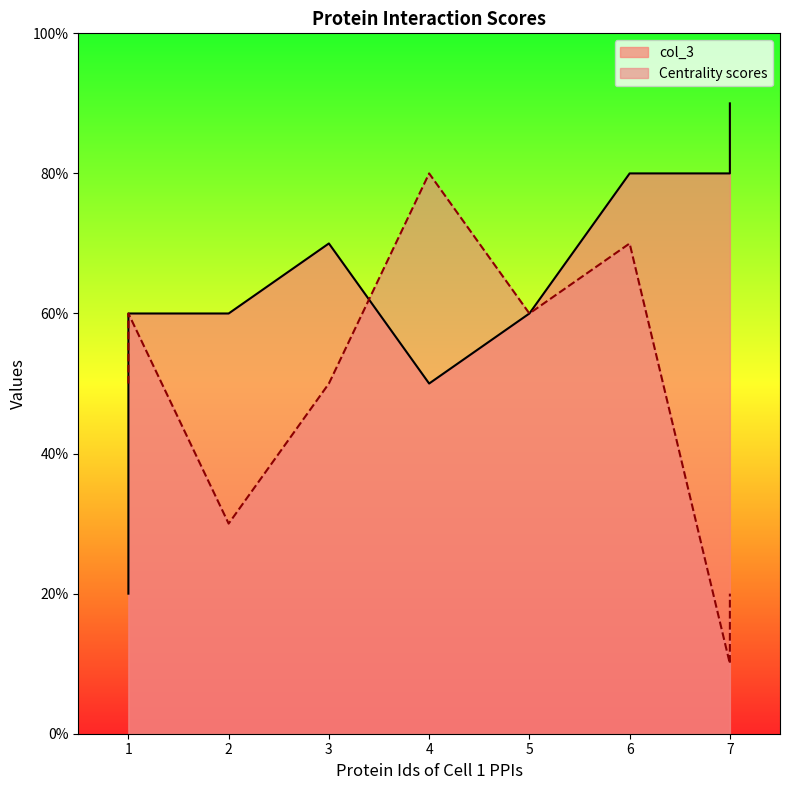

The value of Centrality scores at 5 is 6. True or false?

True